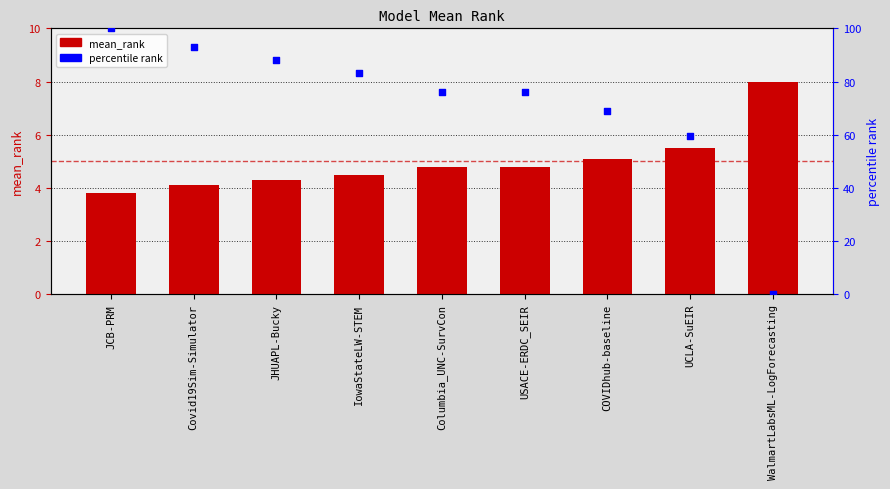

Which series has the largest total across all categories?

percentile rank within sample